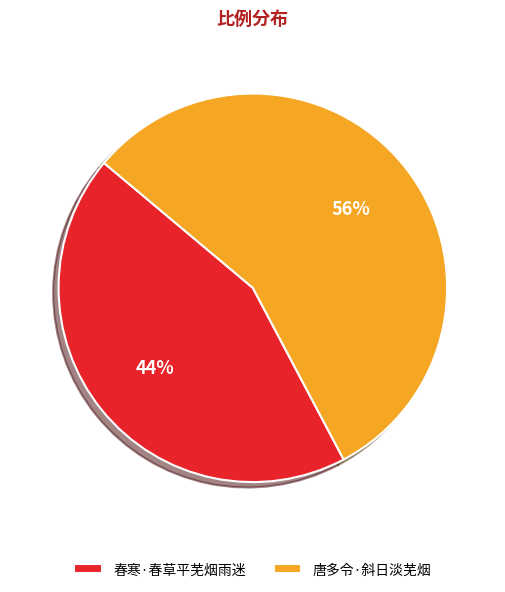

Count the number of slices in the pie.

2